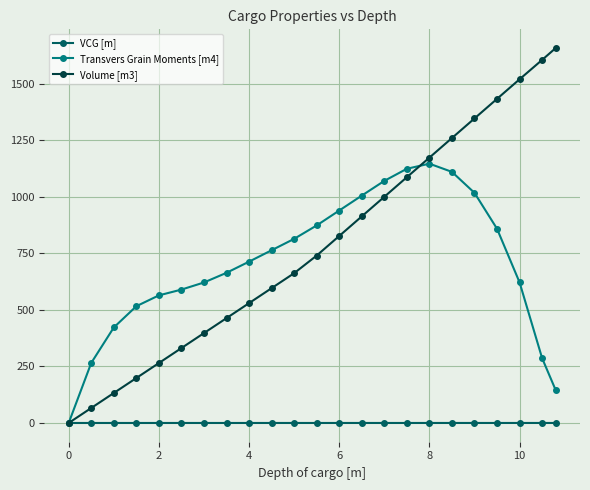

What are all the series names shown in the legend?

VCG [m], Transvers Grain Moments [m4], Volume [m3]